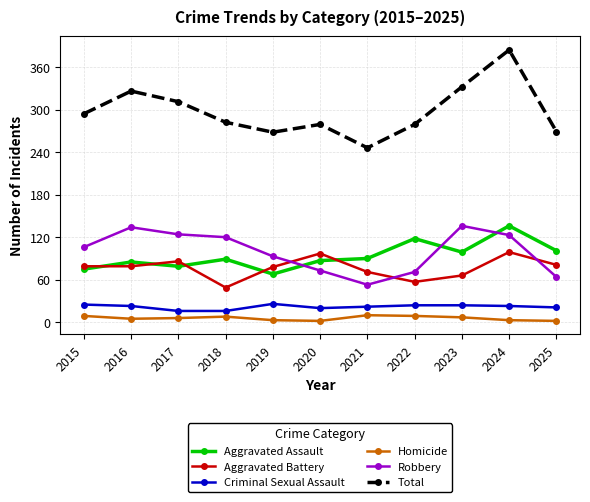

Which series has the largest total across all categories?

Total